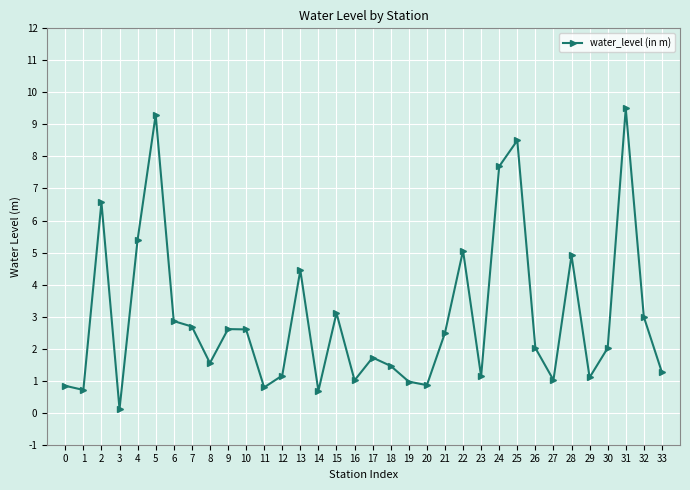

What is the change in value from 9 to 13?

+1.8